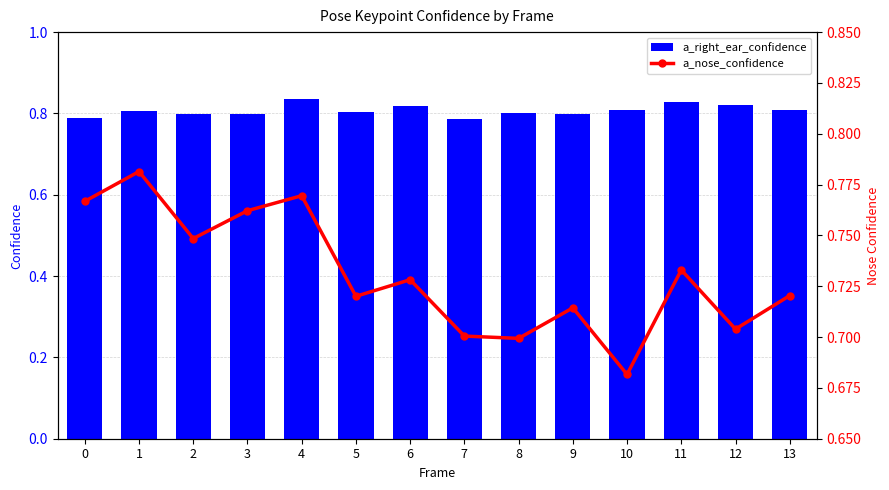

What are all the series names shown in the legend?

a_right_ear_confidence, a_nose_confidence